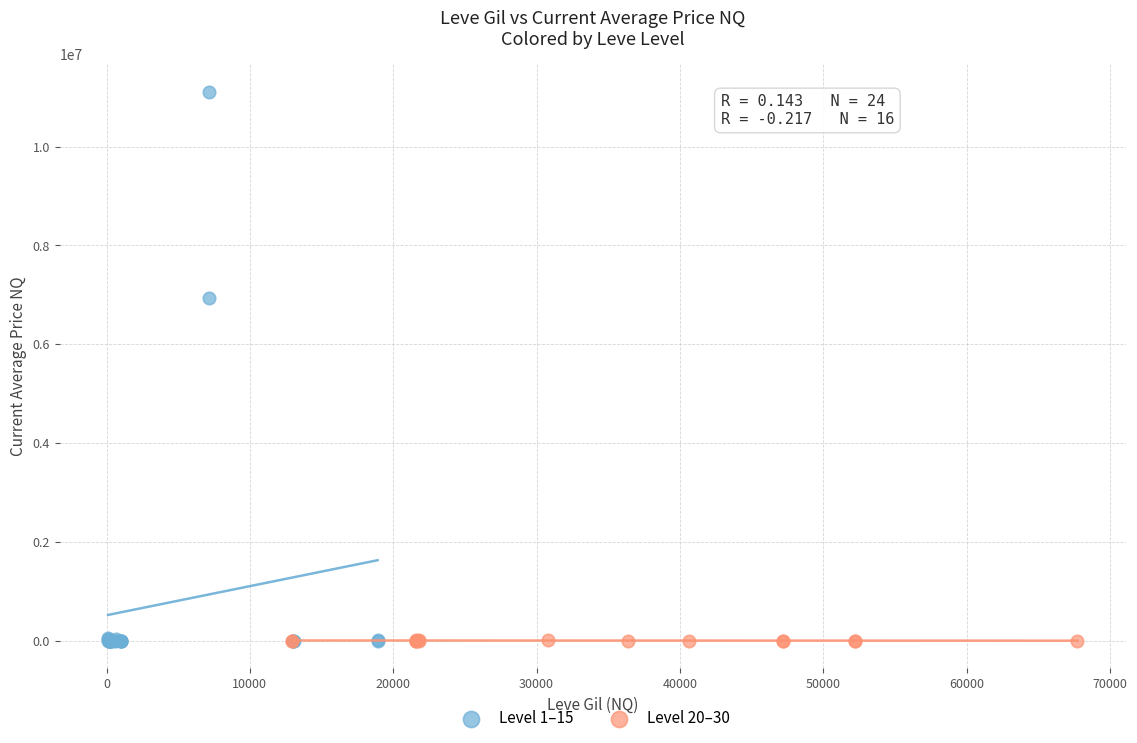

Which series reaches the maximum Y coordinate?

Level 1–15